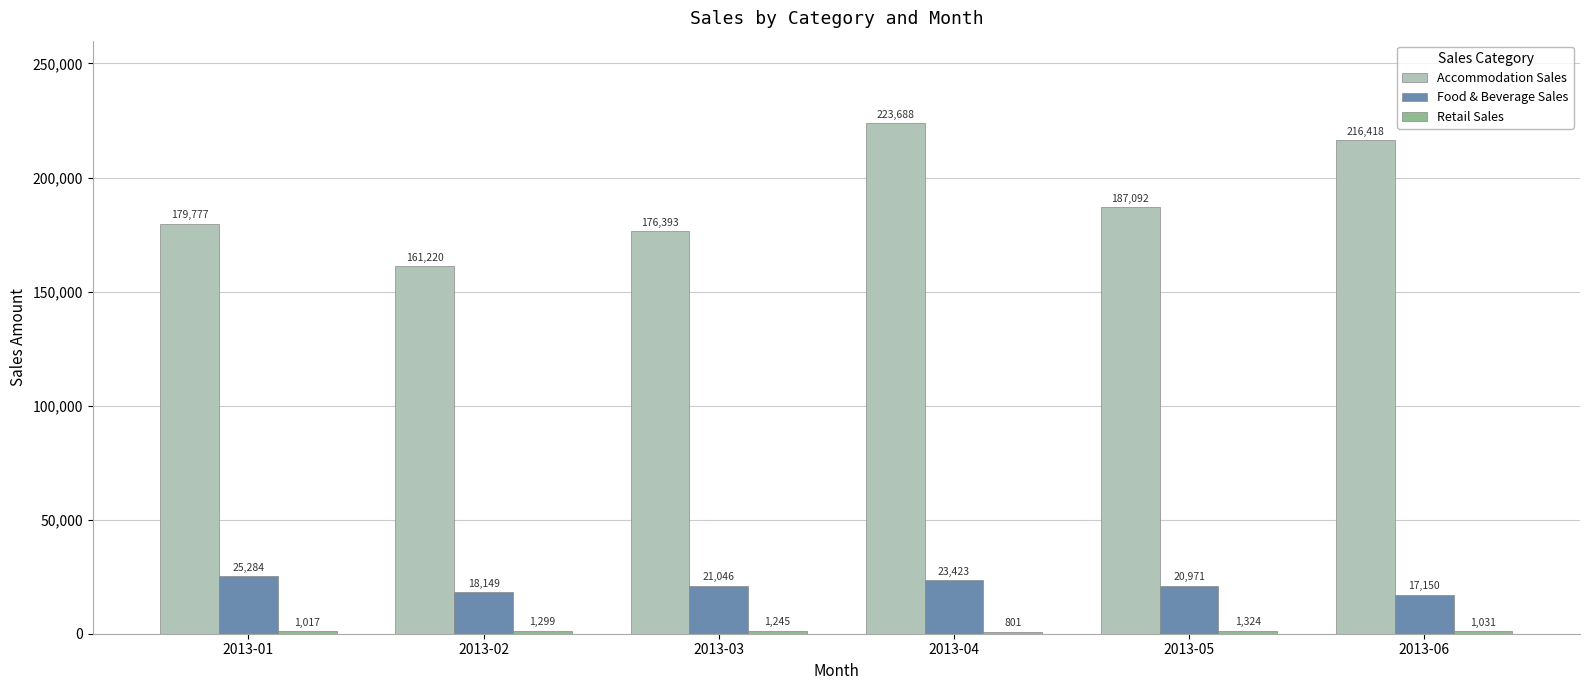

Which category has the lowest value in the Food & Beverage Sales series?

2013-06